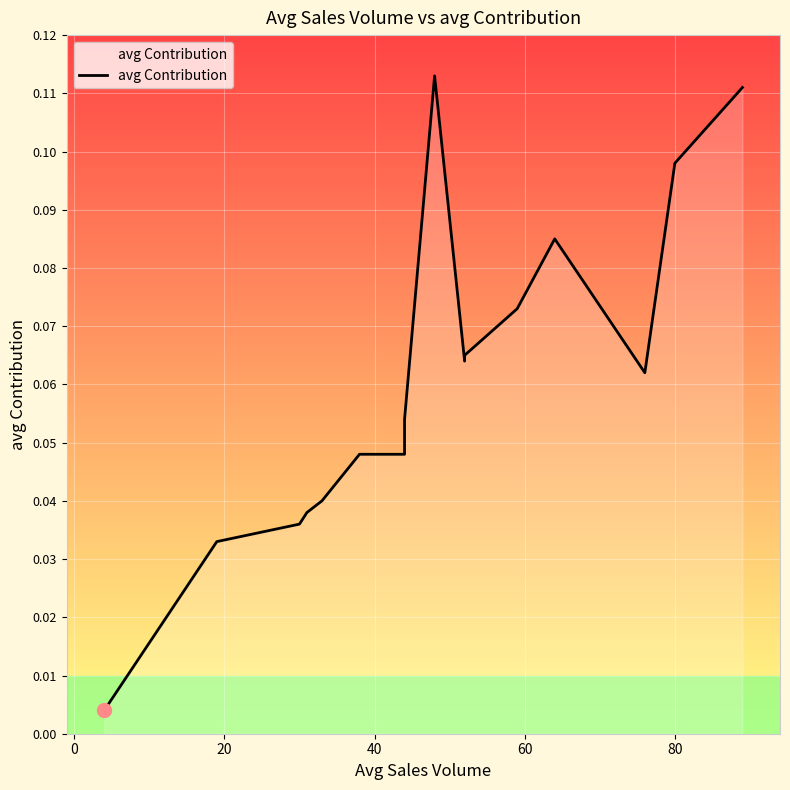

What is the value of the 15th point from the left?

0.1